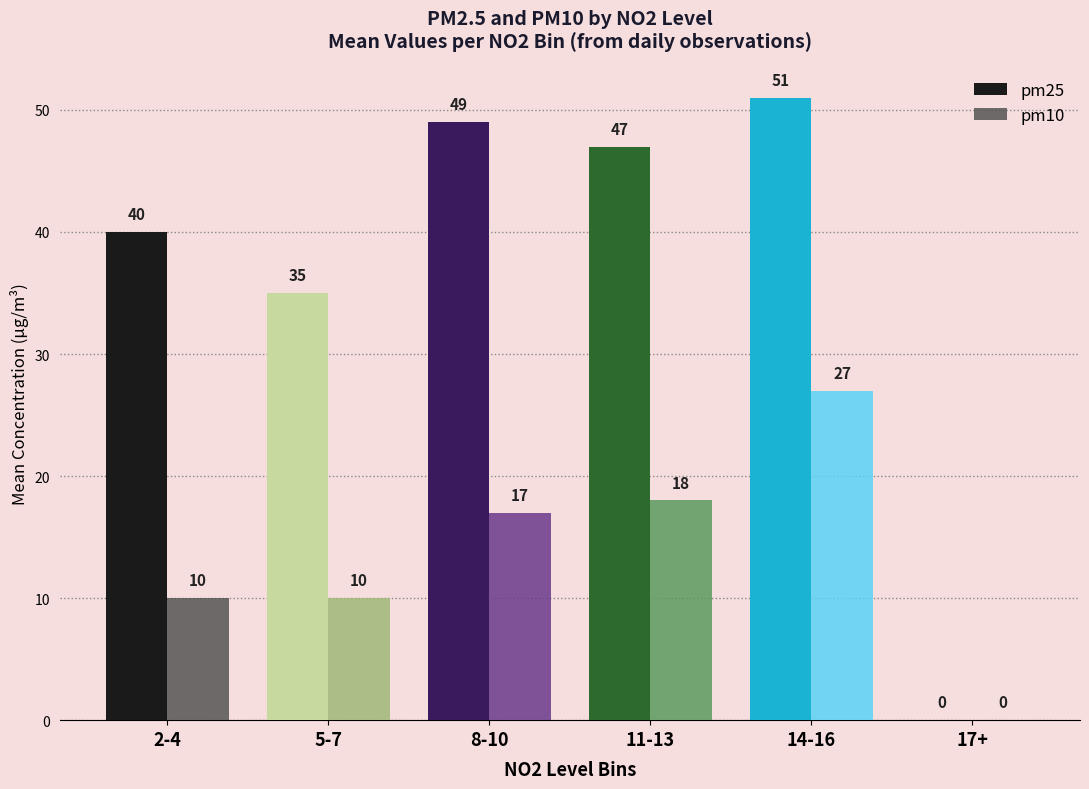

Reading right to left, extract all data points from this chart.

pm25: 17+=0	14-16=51	11-13=47	8-10=49	5-7=35	2-4=40
pm10: 17+=0	14-16=27	11-13=18	8-10=17	5-7=10	2-4=10